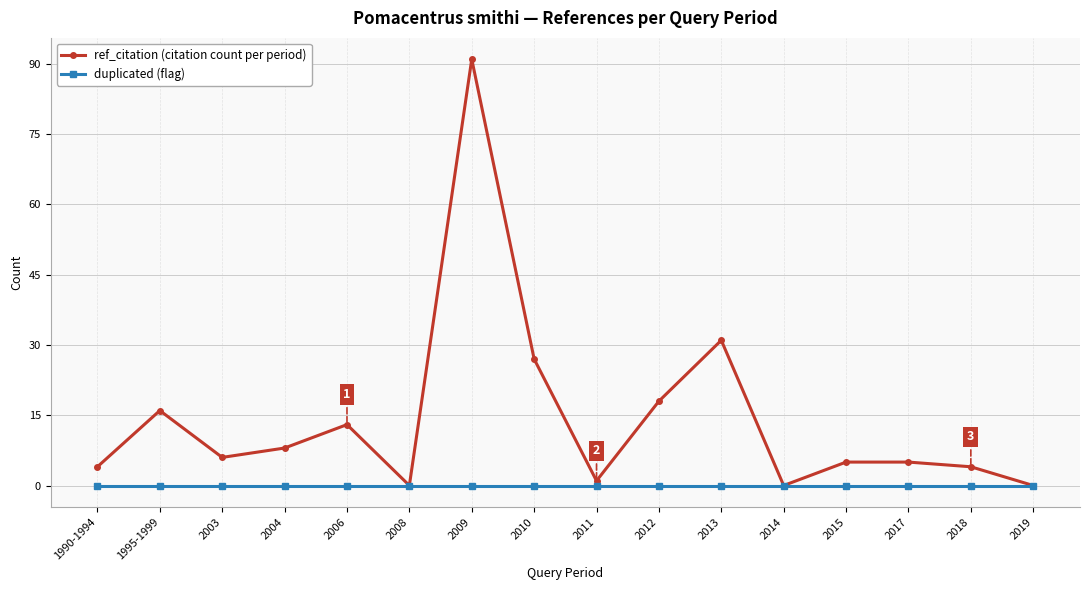

What is the total value across all series at 2004?

8